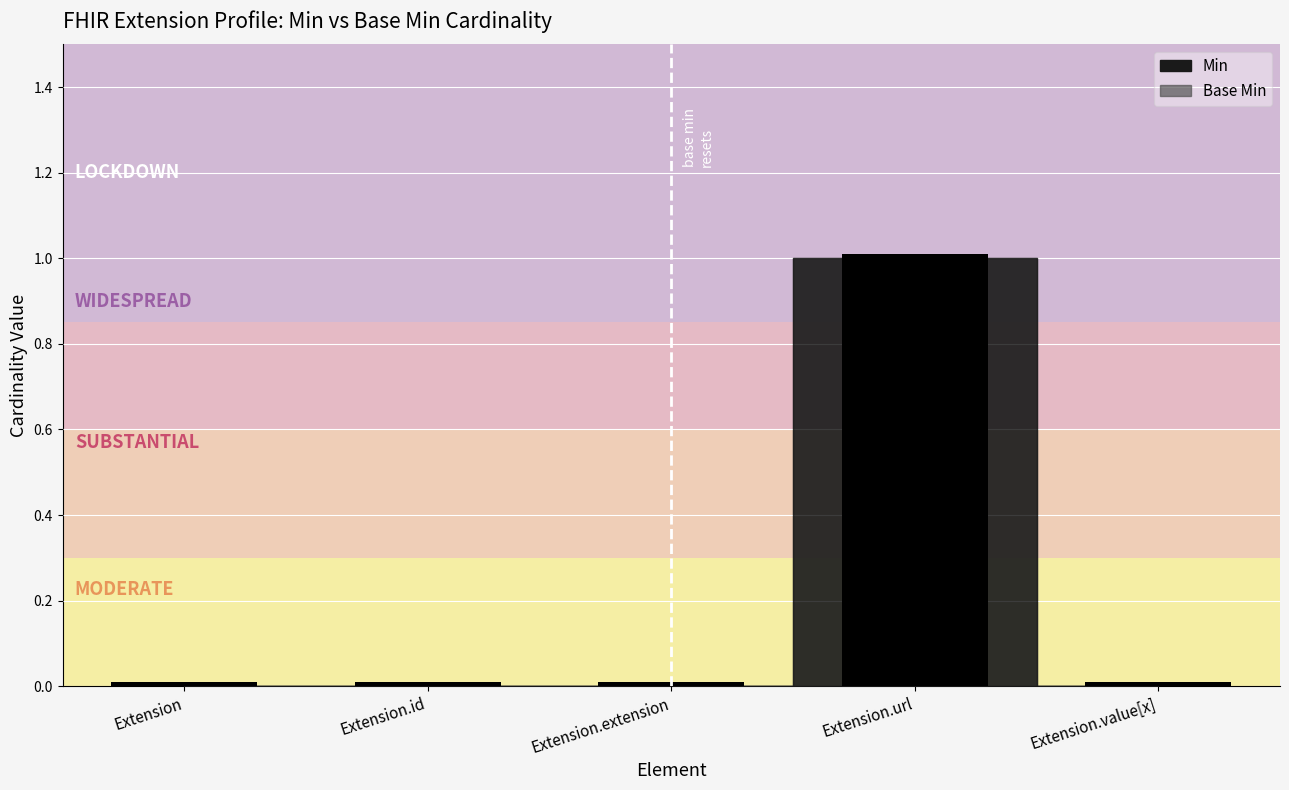

What is the sum of all values?

1.1